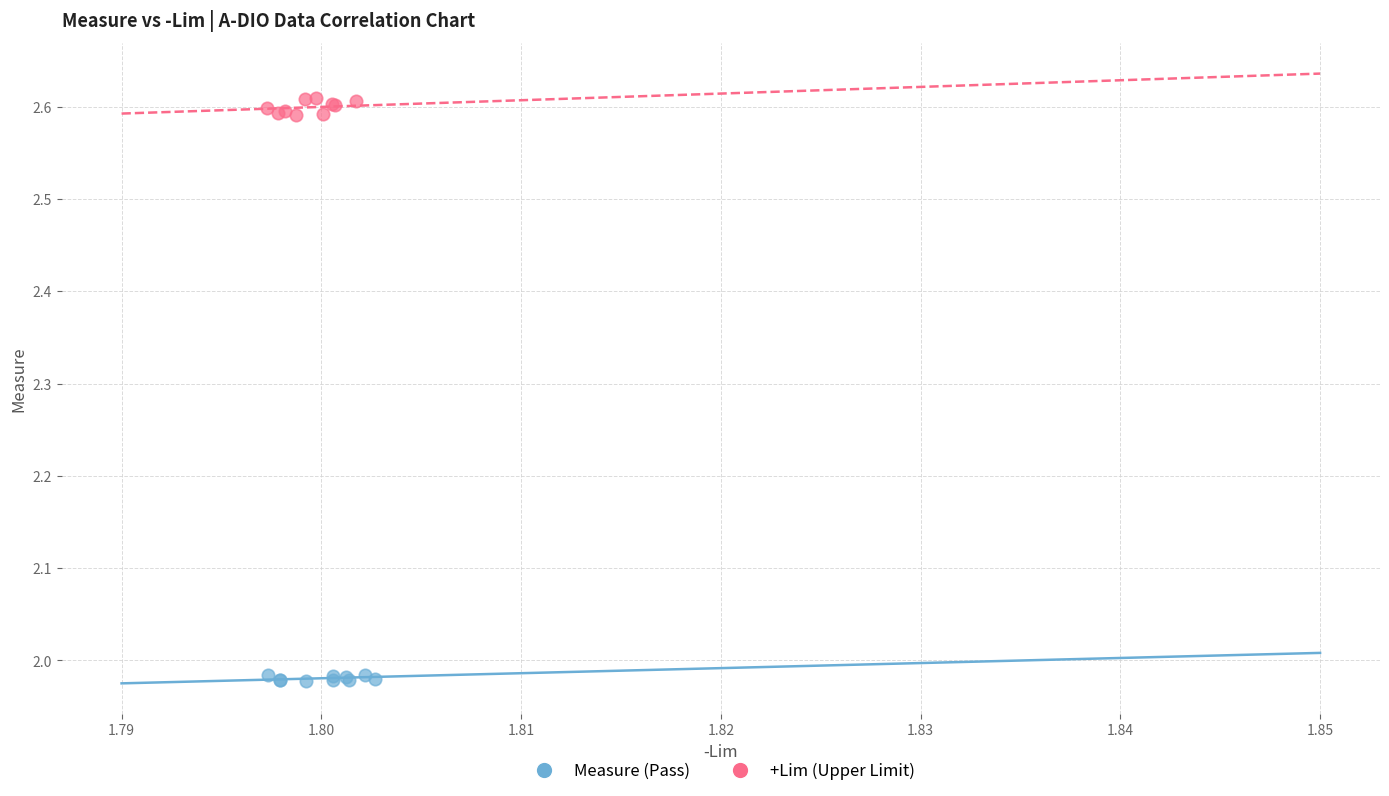

Which series reaches the minimum Y coordinate?

Measure (Pass)